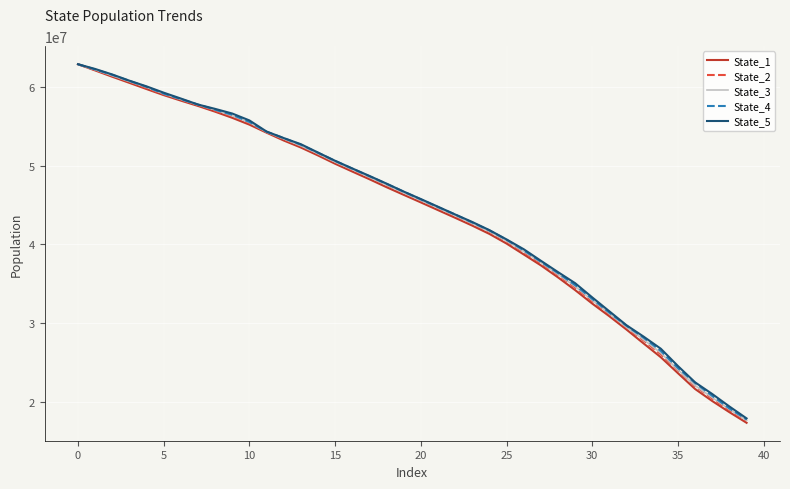

True or false: State_3 and State_4 cross at least once.

False